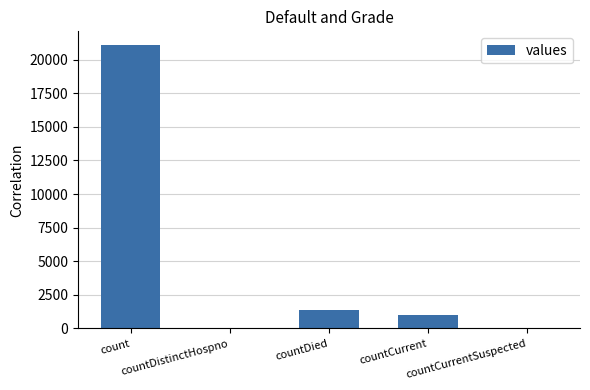

Does the chart contain stacked bars?

No